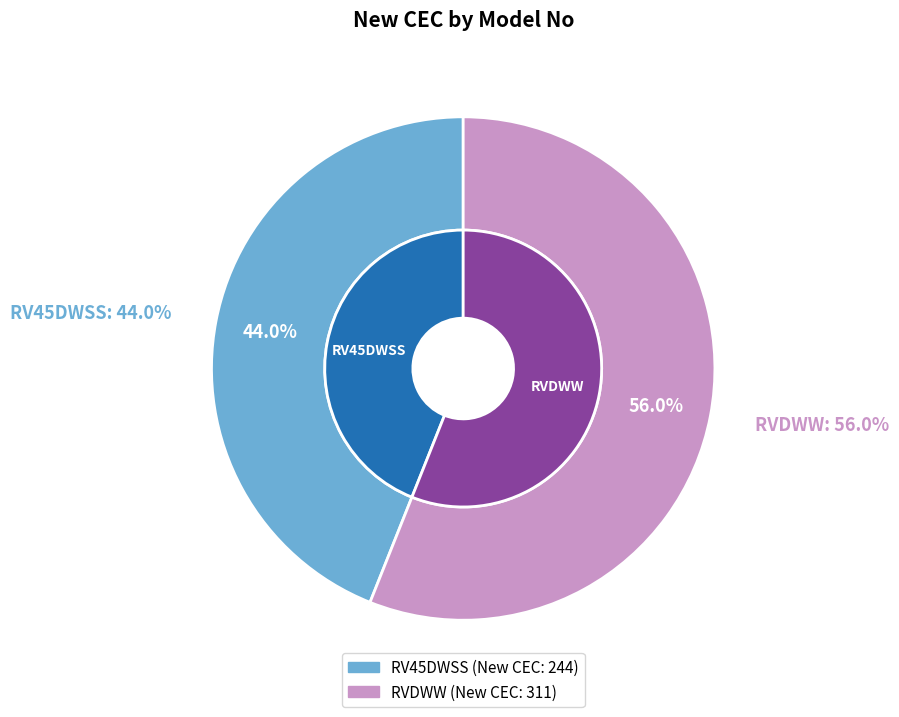

To the nearest percent, what is the difference between the RV45DWSS and RVDWW slice percentages?

12%